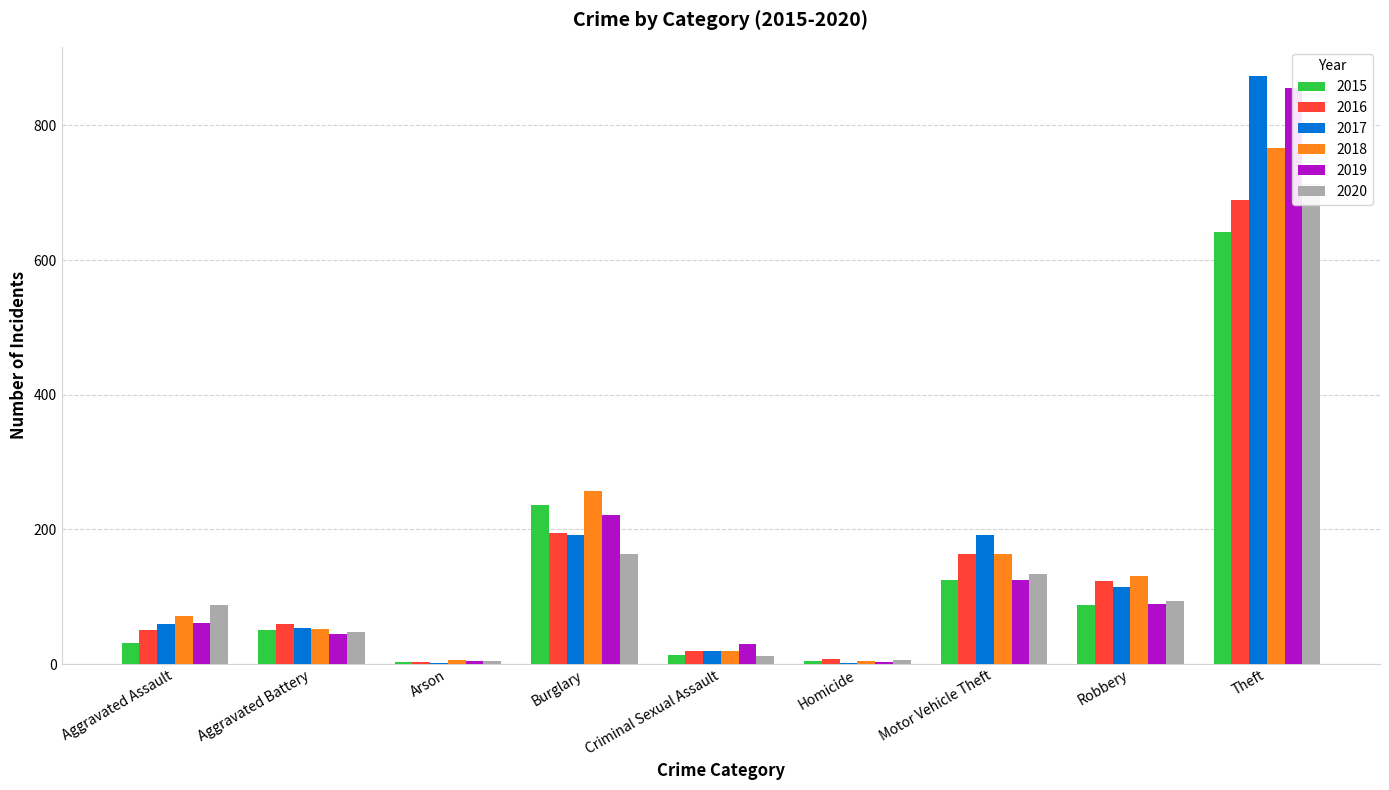

What is the minimum value for 2018?

5